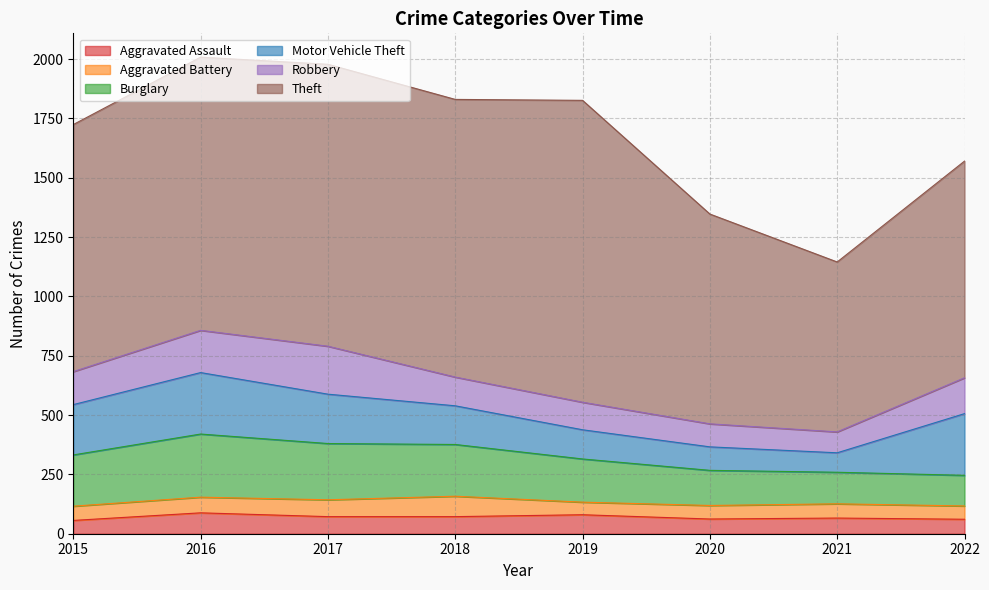

True or false: Theft and Robbery intersect in this chart.

False